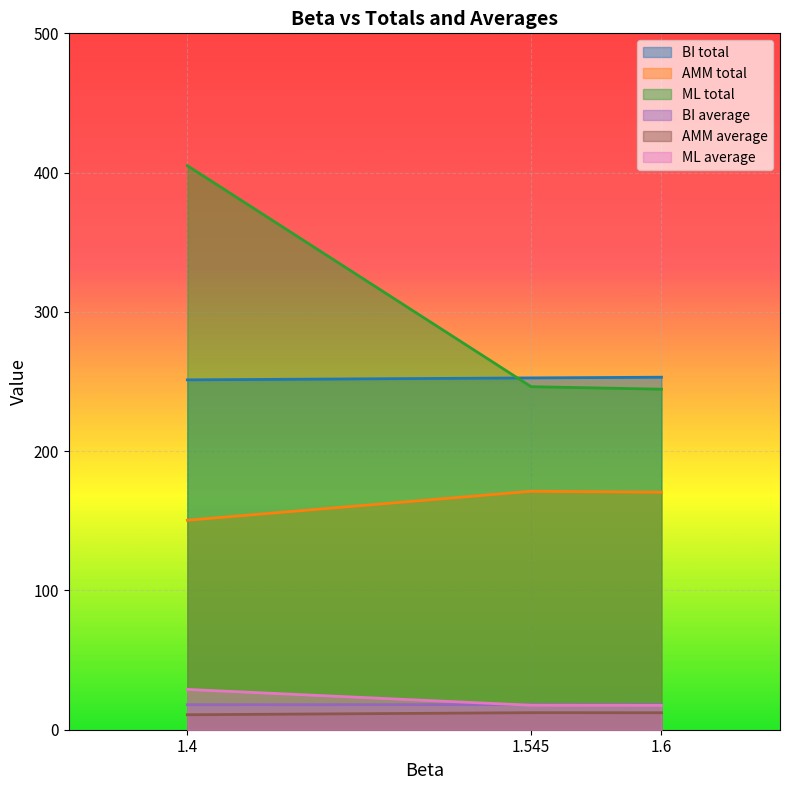

What is the total value across all series at 1.545?

718.0